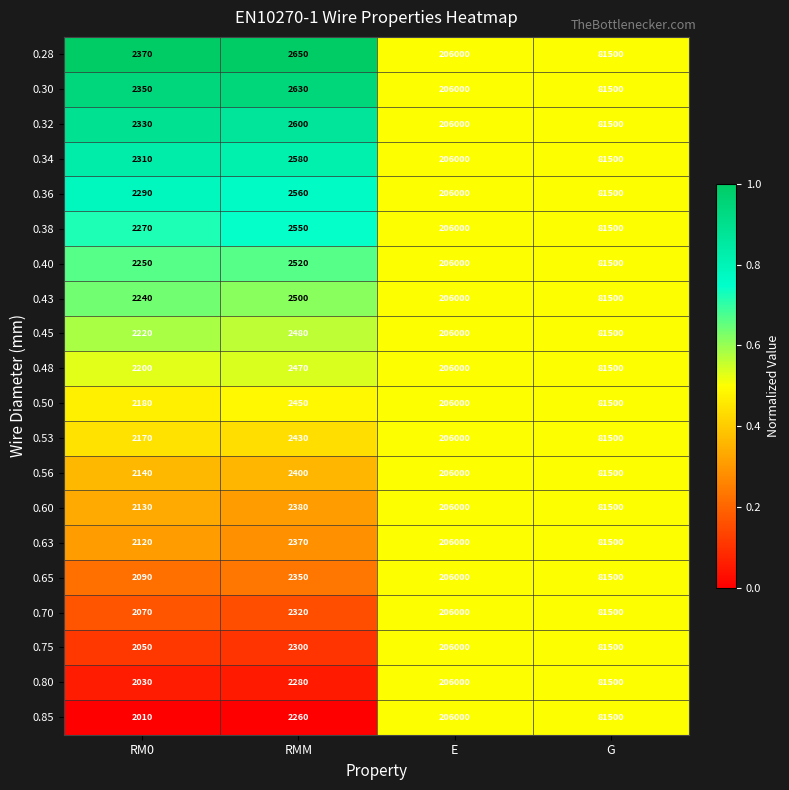

How many series are shown in this chart?

20